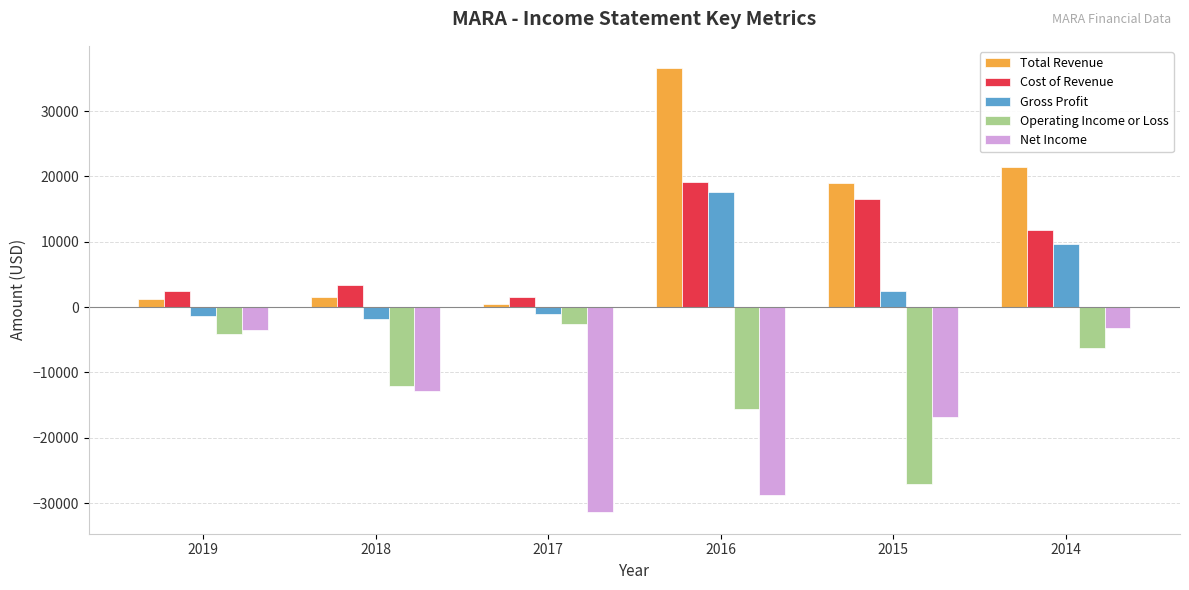

How many bars are there in each group?

5